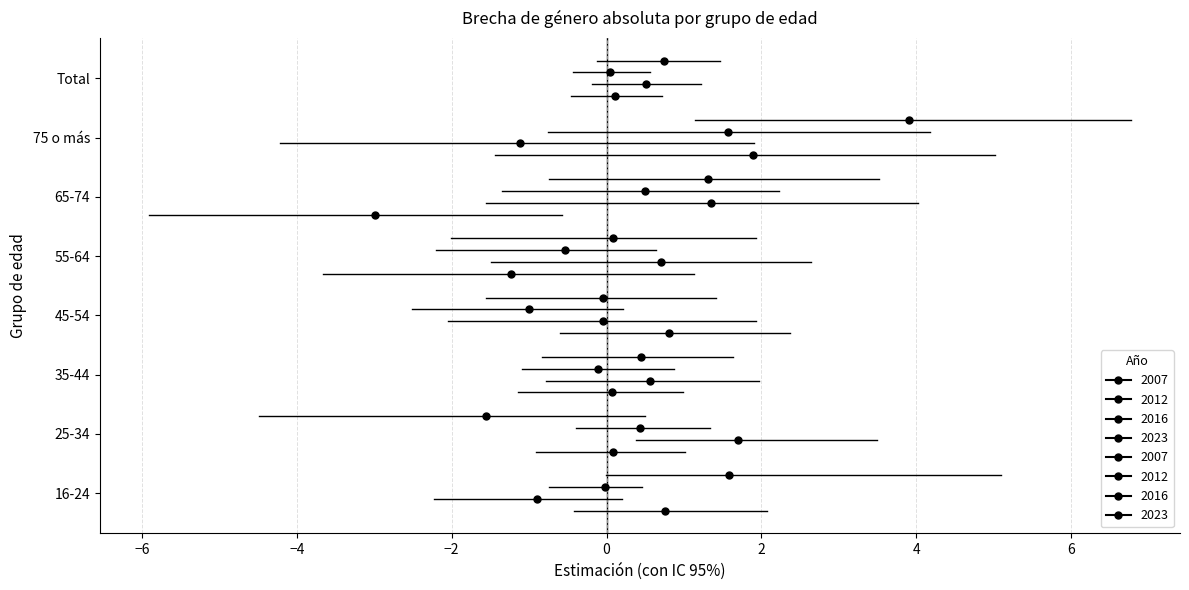

How many negative values does the 2016 series have?

4